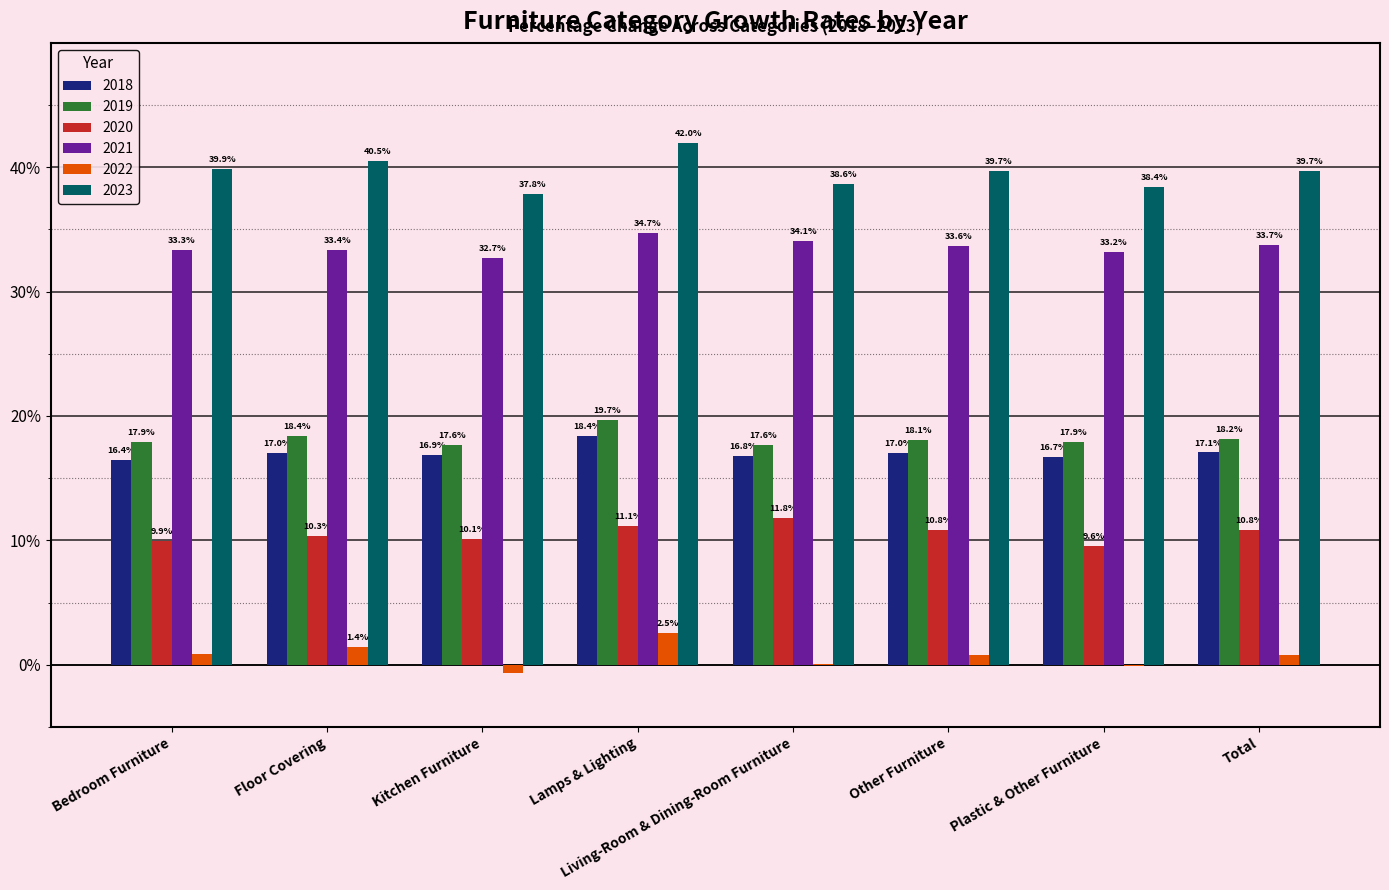

What are all the series names shown in the legend?

2018, 2019, 2020, 2021, 2022, 2023